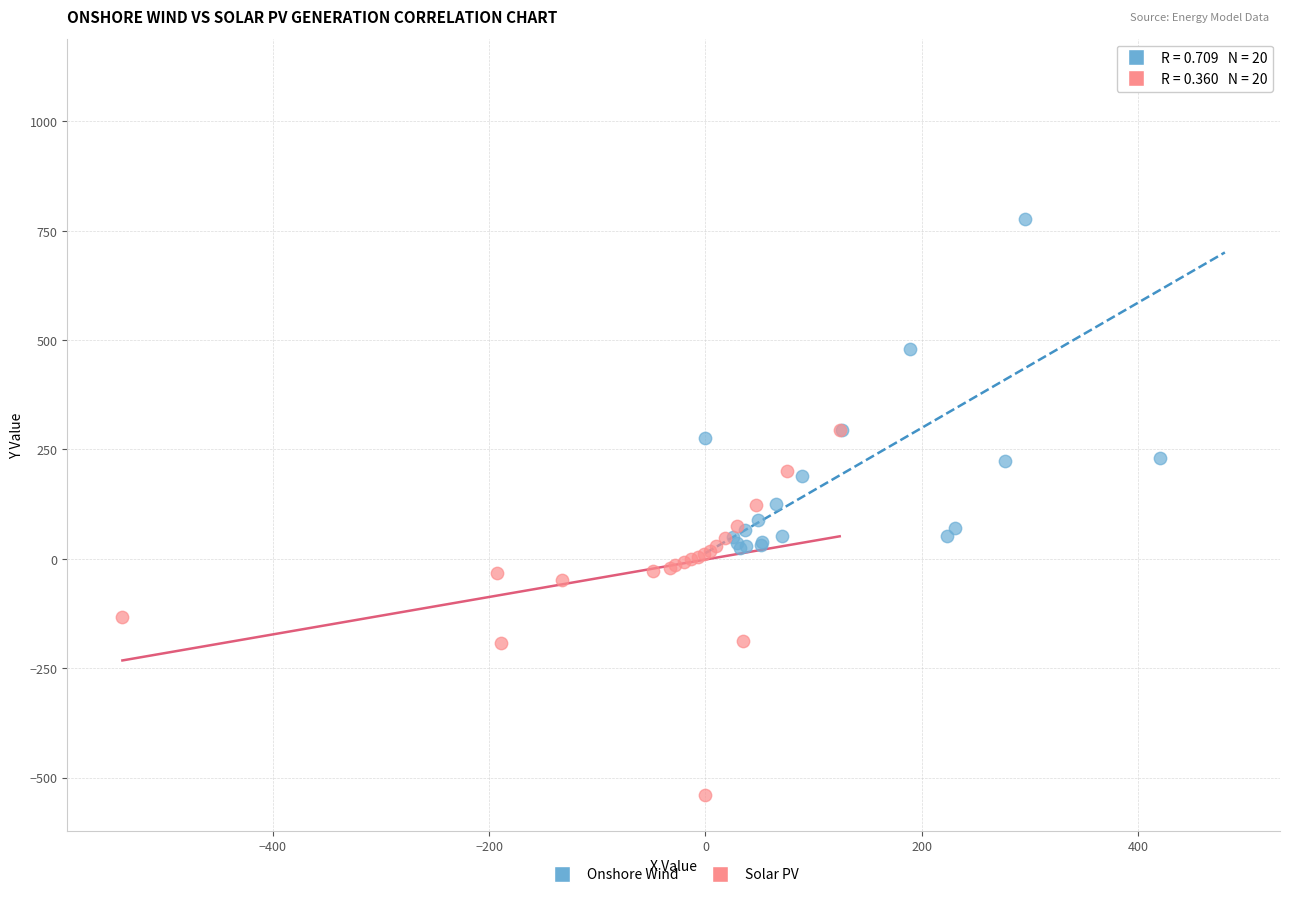

Which series reaches the maximum Y coordinate?

Onshore Wind